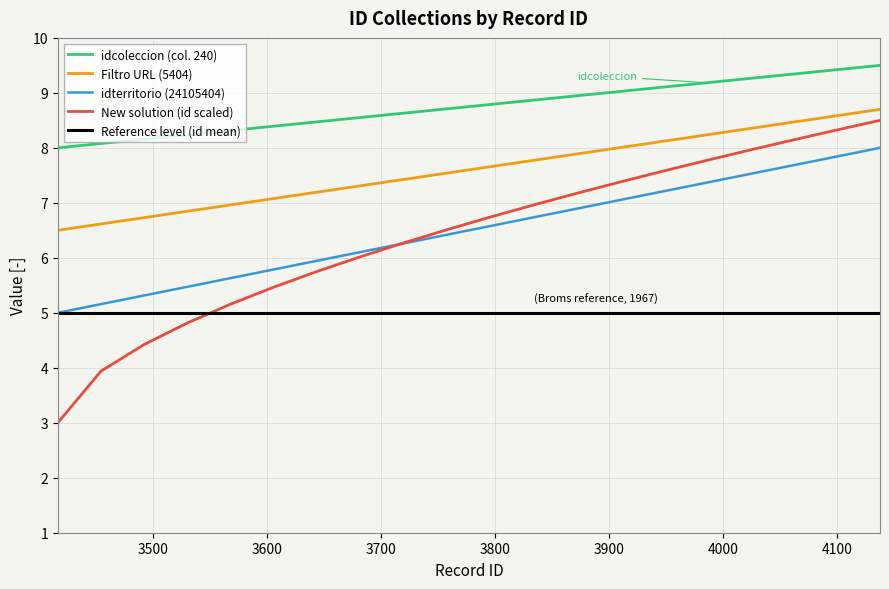

True or false: Reference level (id mean) and idcoleccion (col. 240) cross at least once.

False